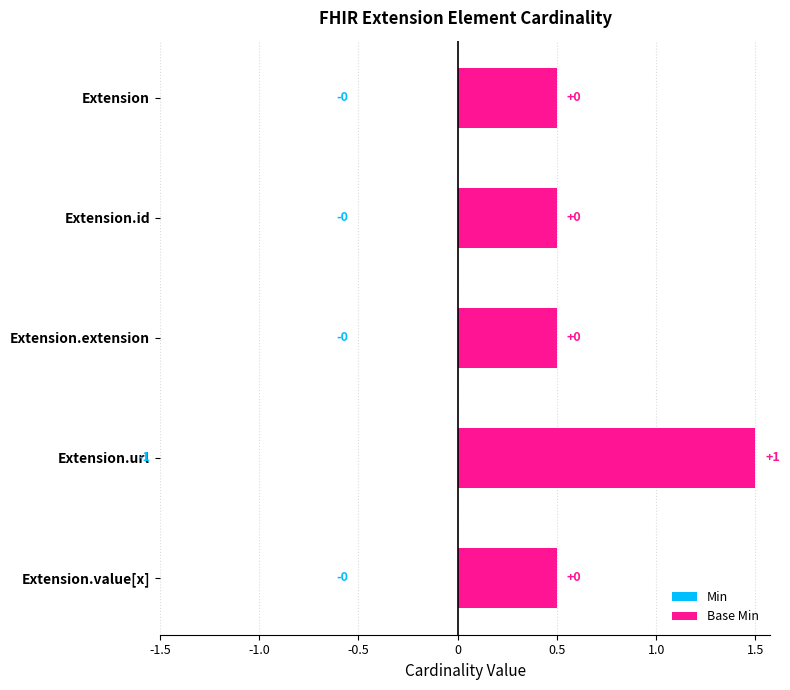

Rank the series by their maximum value, from lowest to highest.

Min, Base Min